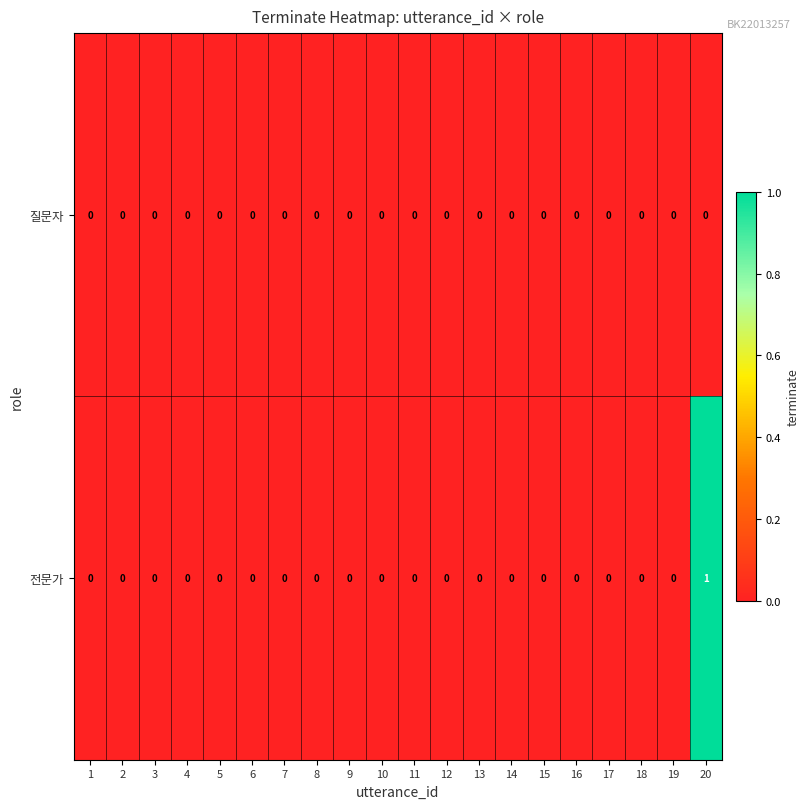

At which category does the chart reach its peak across all series?

20